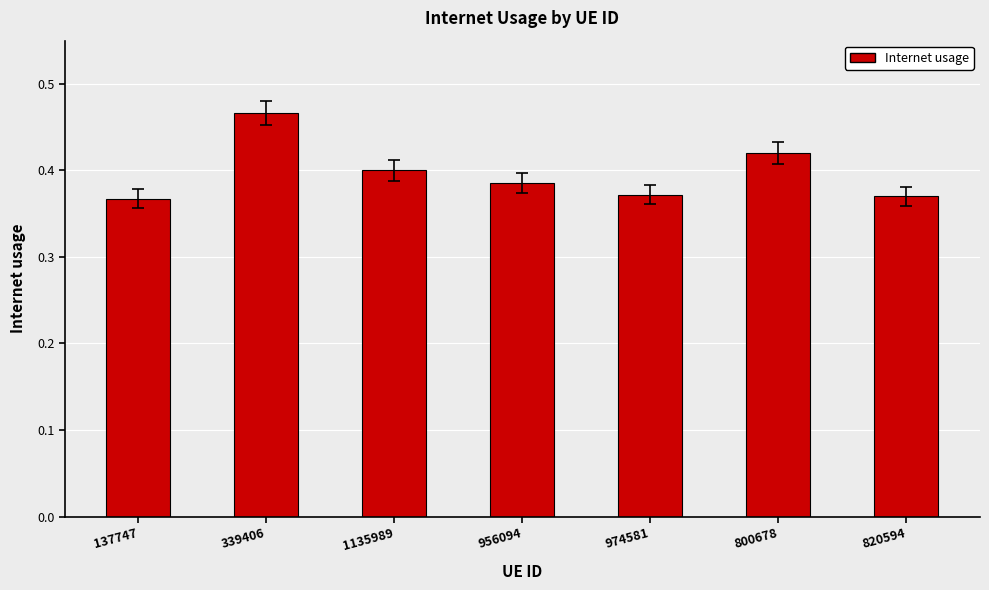

What position from the right is 1135989?

5